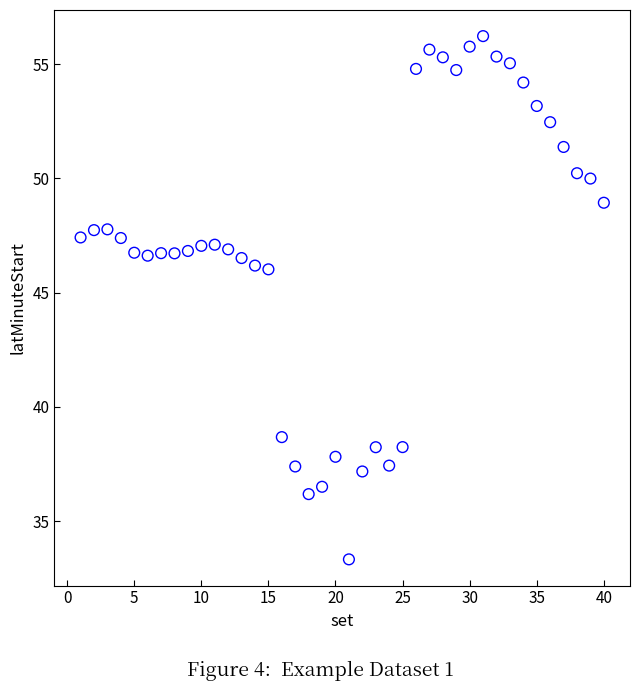

What is the range of Y values (max minus min)?

22.9